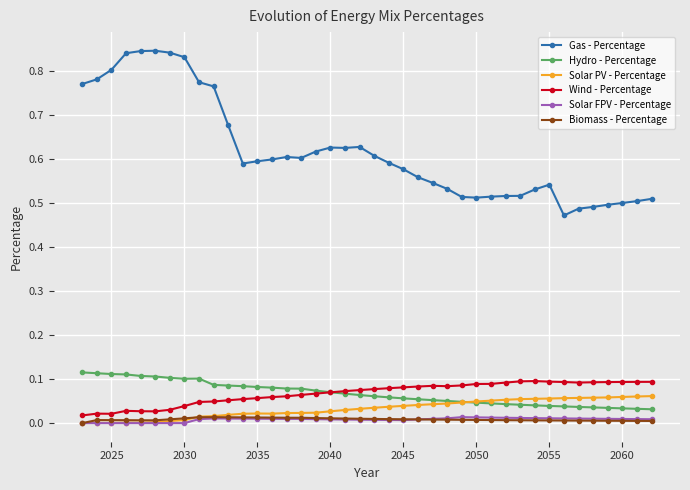

Which series has the largest total across all categories?

Gas - Percentage